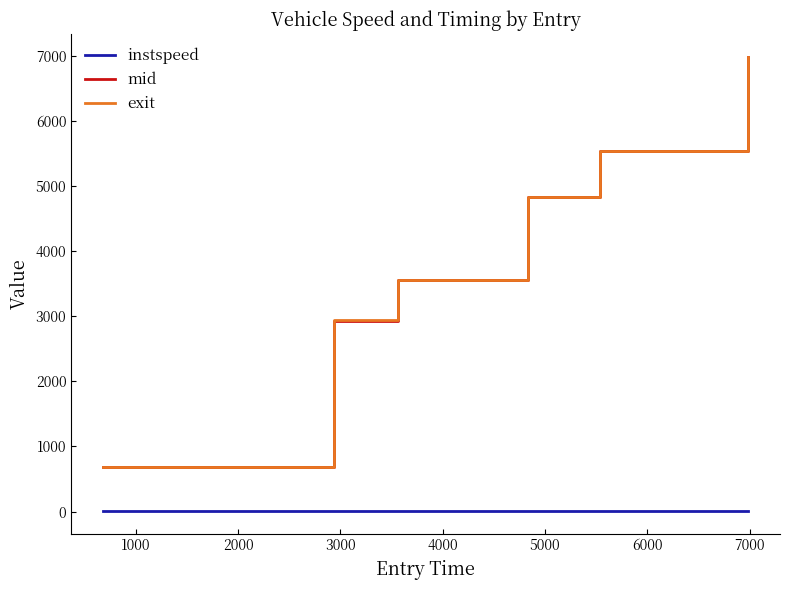

What is the lowest value of the exit series?

684.3